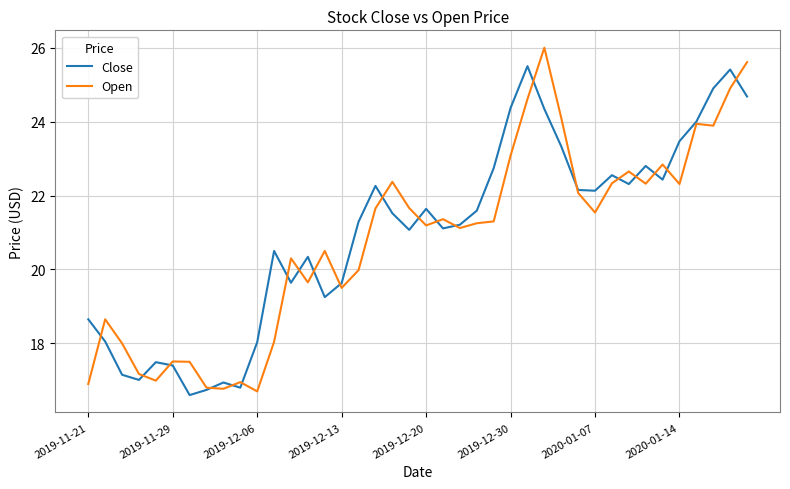

Which series has the widest spread of values?

Open